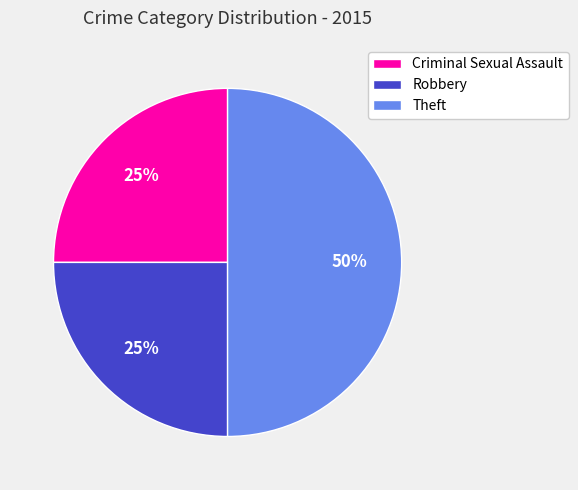

Combined, do Criminal Sexual Assault and Theft account for over 50%?

Yes